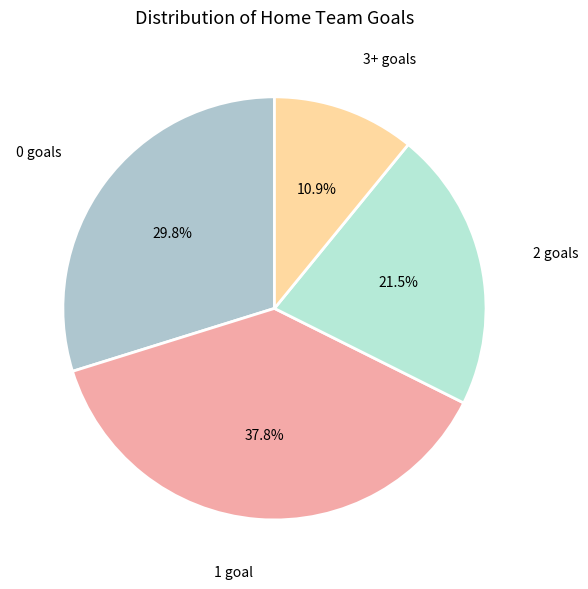

How many segments does this pie chart have?

4